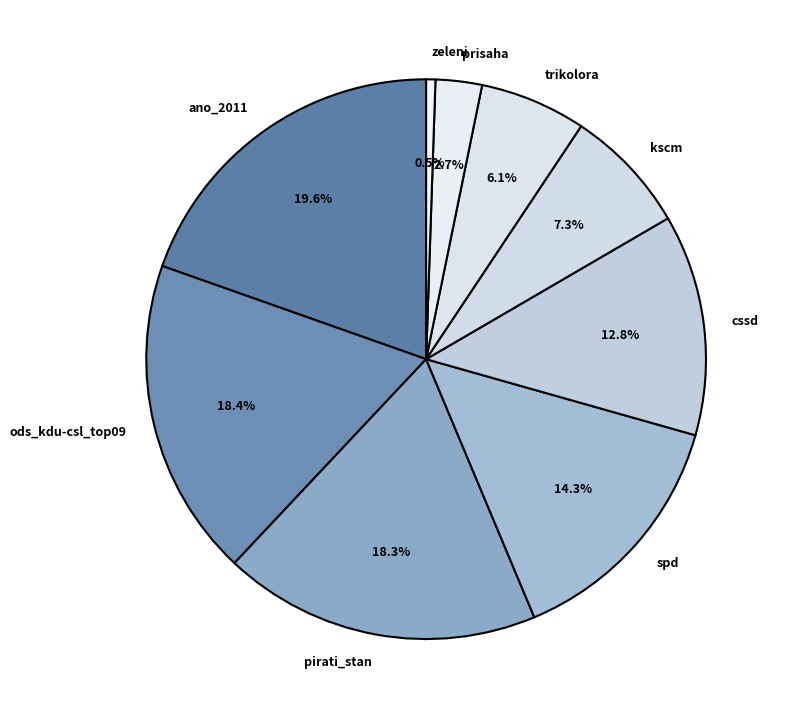

Which category has the biggest portion of the pie?

ano_2011